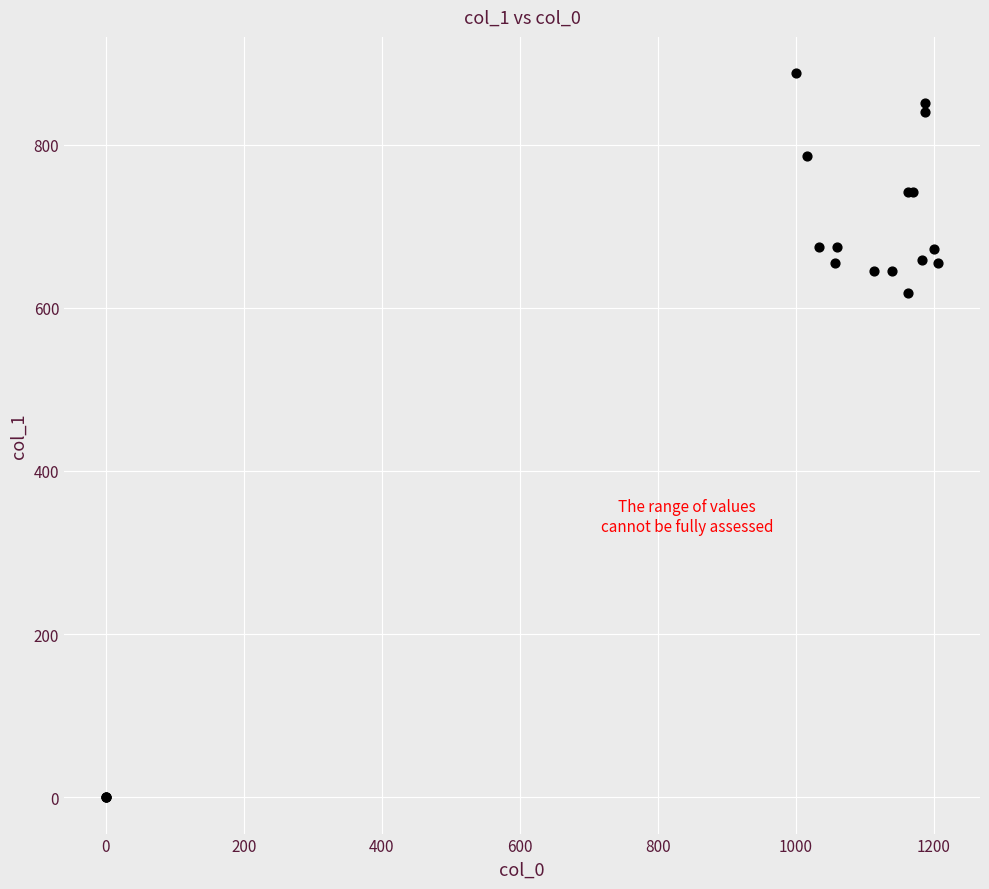

What Y value in the scatter plot is closest to 443?

617.6